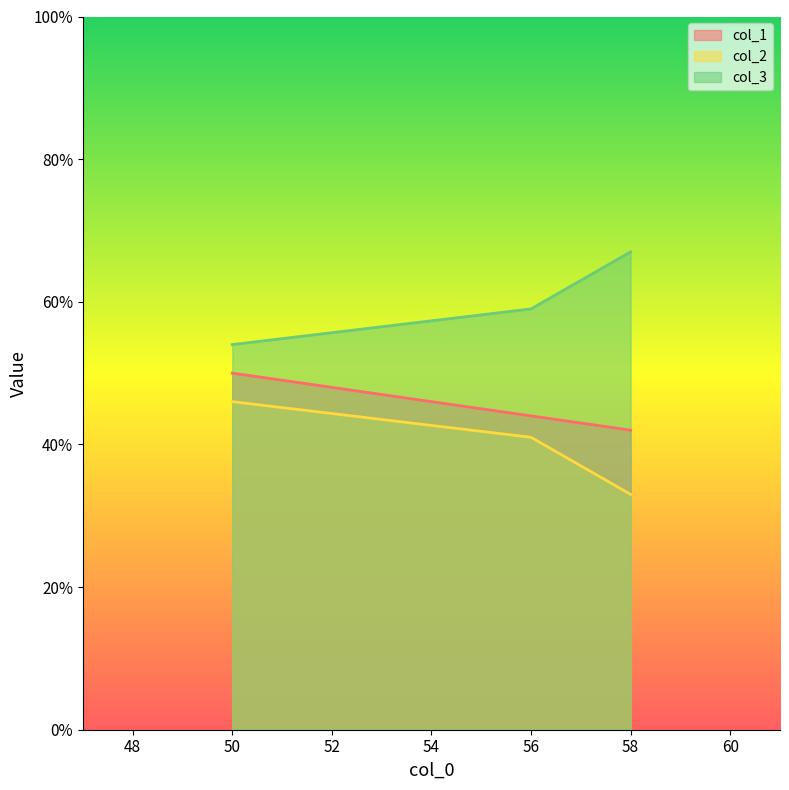

What are all the series names shown in the legend?

col_1, col_2, col_3